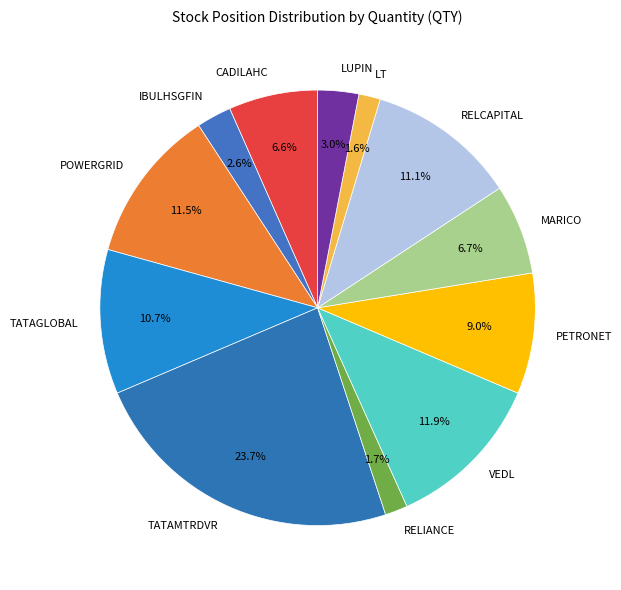

Between MARICO and IBULHSGFIN, which is larger?

MARICO